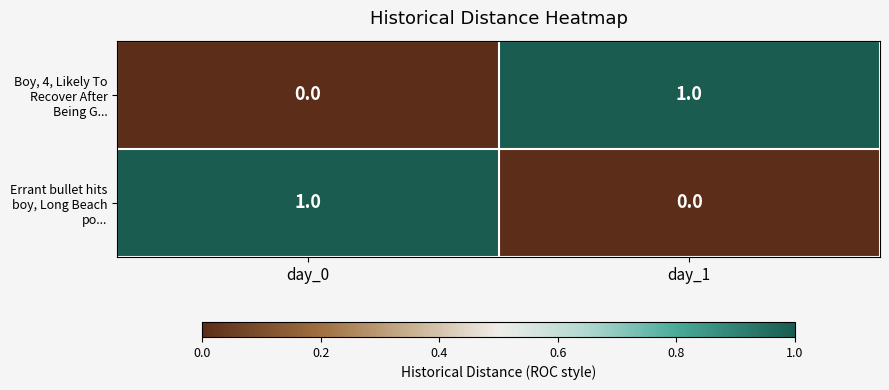

Rank the categories by Boy, 4, Likely To Recover After Being G... value from lowest to highest.

day_0, day_1